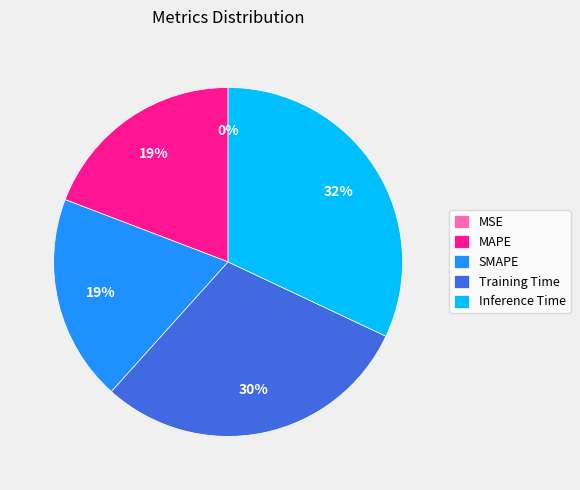

Does Inference Time account for over 50% of the chart?

No